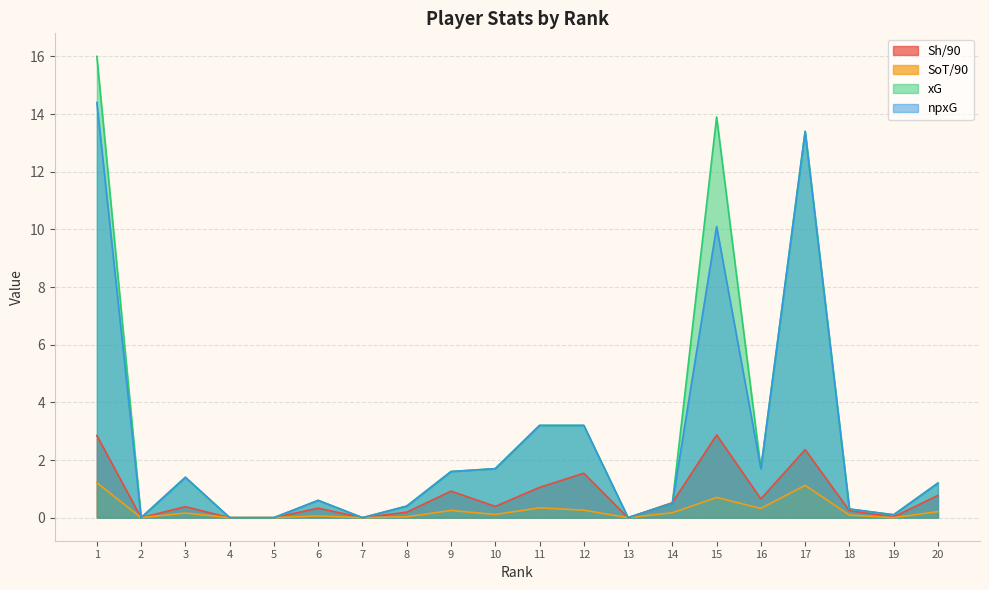

Which category has the lowest value in the xG series?

2